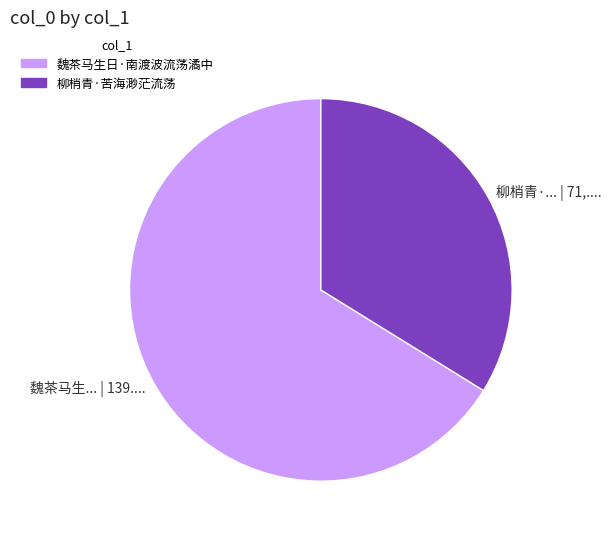

Between 魏茶马生日·南渡波流荡潏中 and 柳梢青·苦海渺茫流荡, which is larger?

魏茶马生日·南渡波流荡潏中